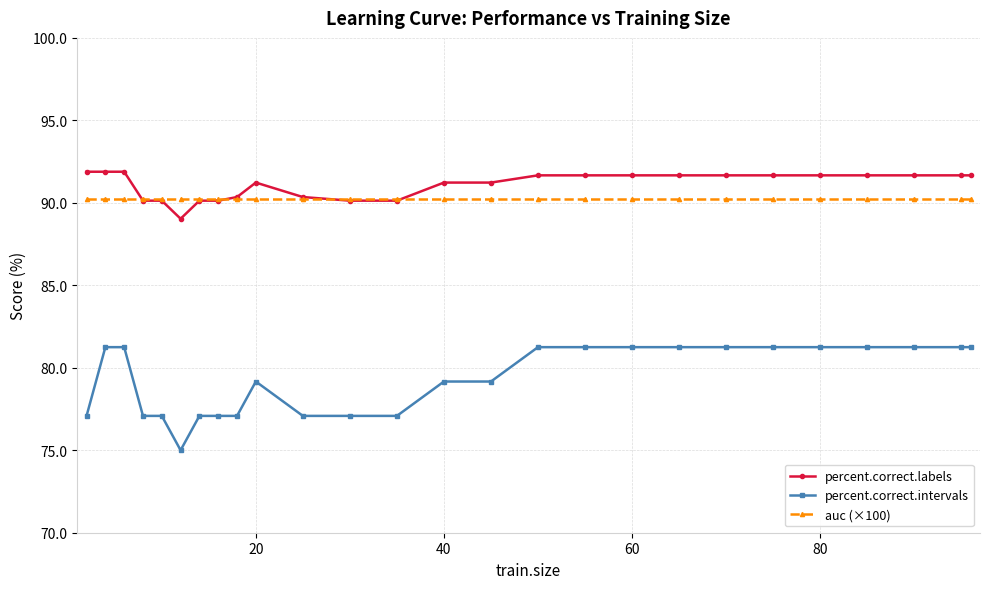

What is the lowest value of the percent.correct.intervals series?

75.0